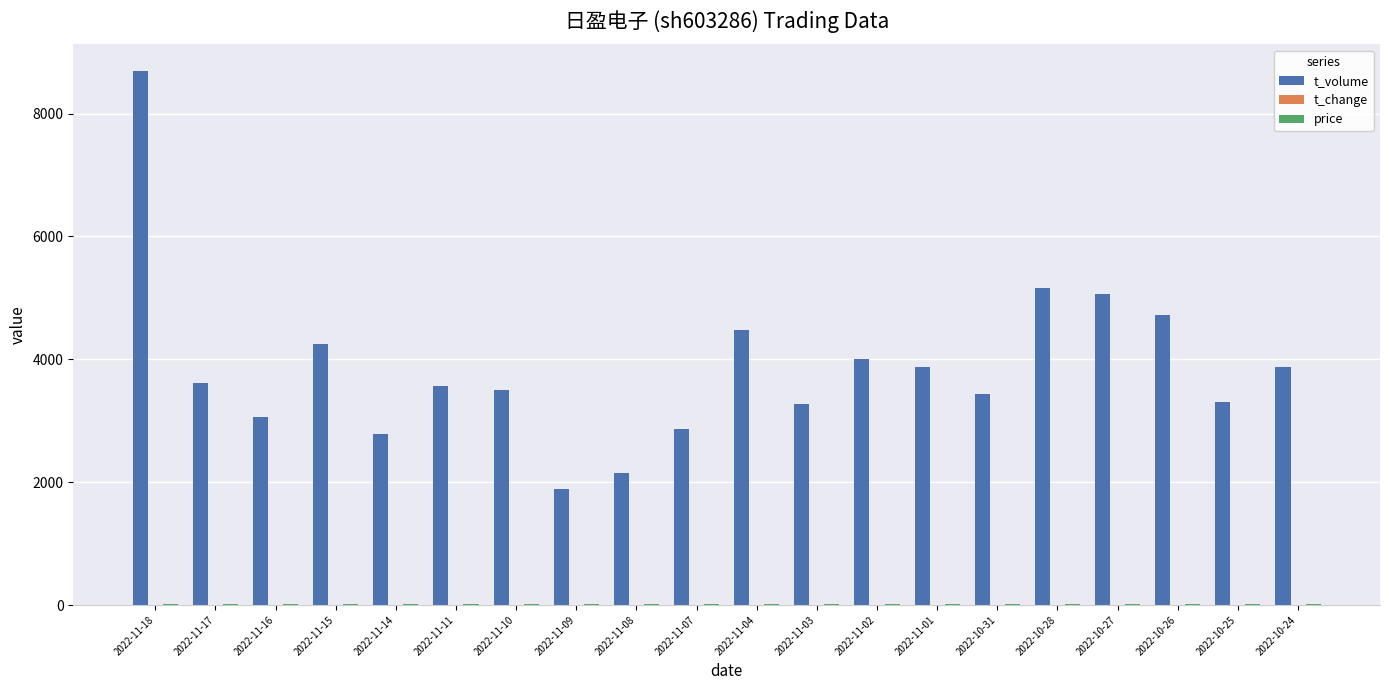

What is the greatest value displayed?

8690.0